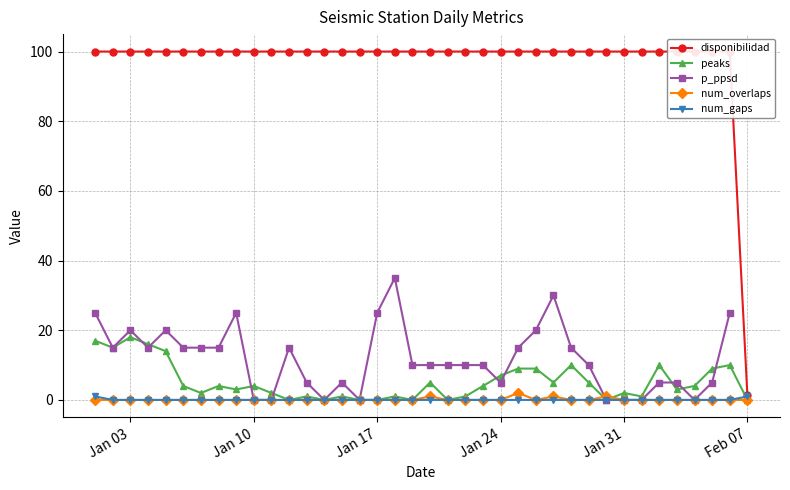

Does the chart display data point markers on the line(s)?

Yes